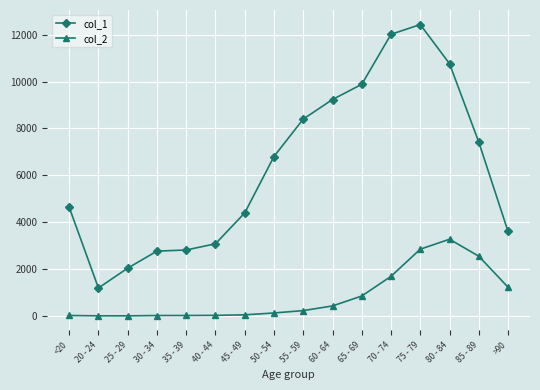

How many categories are shown in the chart?

16